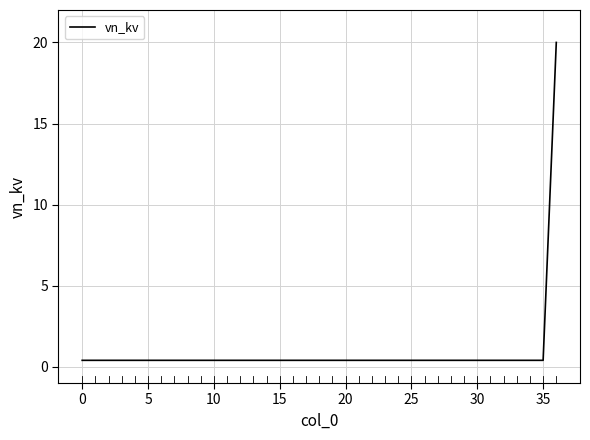

What is the greatest value displayed?

20.0